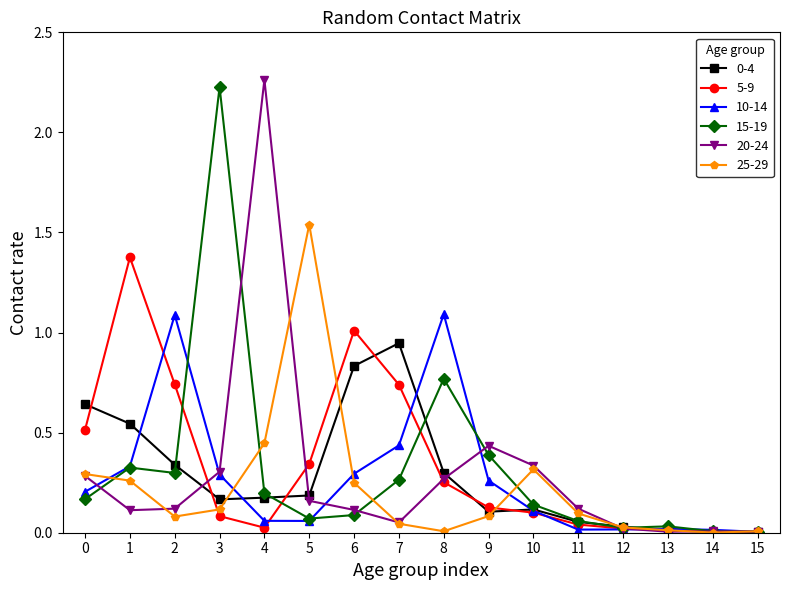

Between 2 and 3, which series saw the biggest shift?

15-19